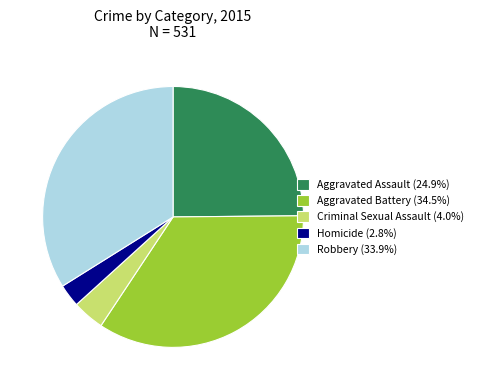

Is there any slice that represents more than half of the pie?

No